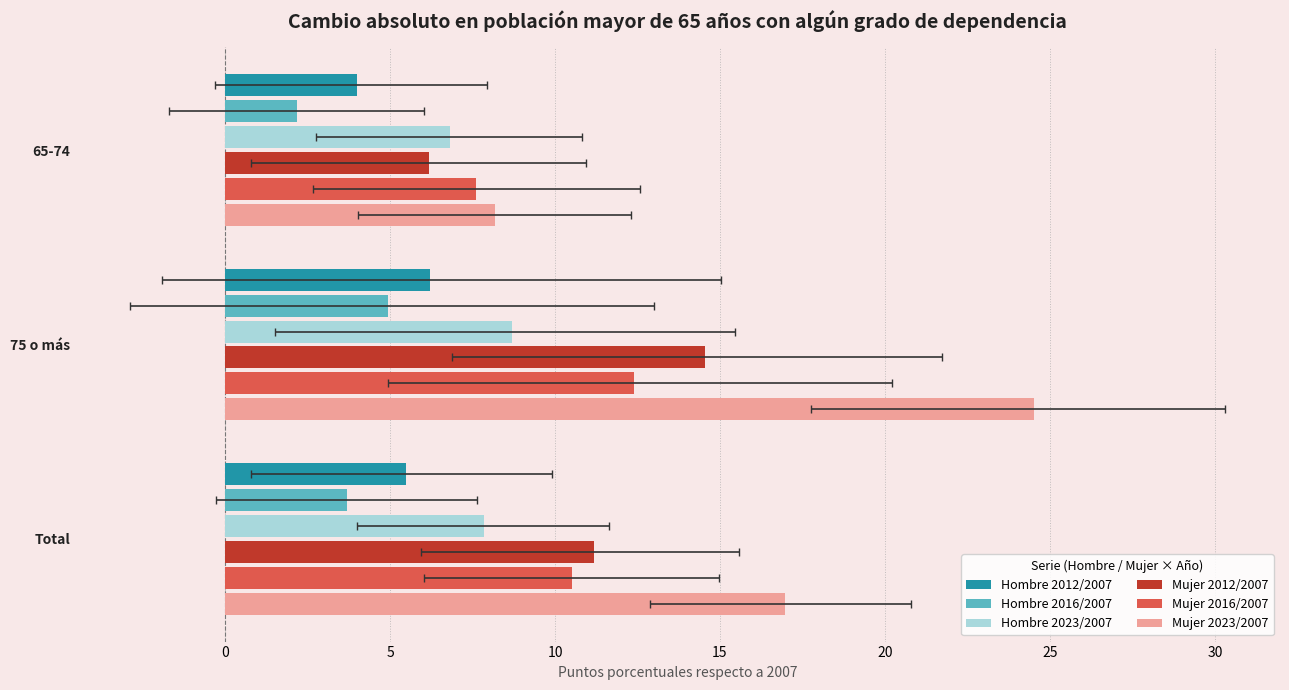

What is the sum of all Hombre 2012/2007 values?

15.7